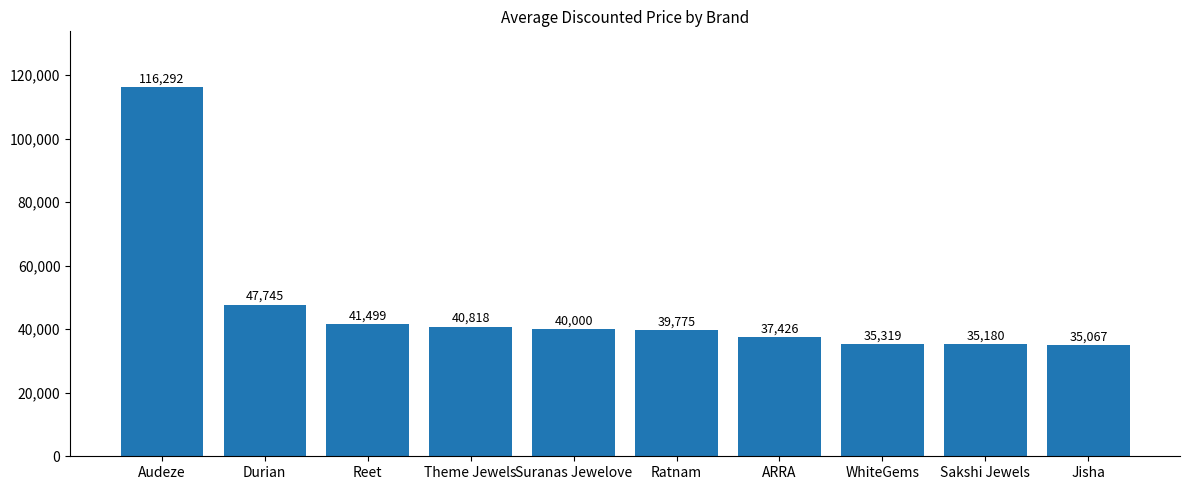

Rank the categories by value from lowest to highest.

Jisha, Sakshi Jewels, WhiteGems, ARRA, Ratnam, Suranas Jewelove, Theme Jewels, Reet, Durian, Audeze